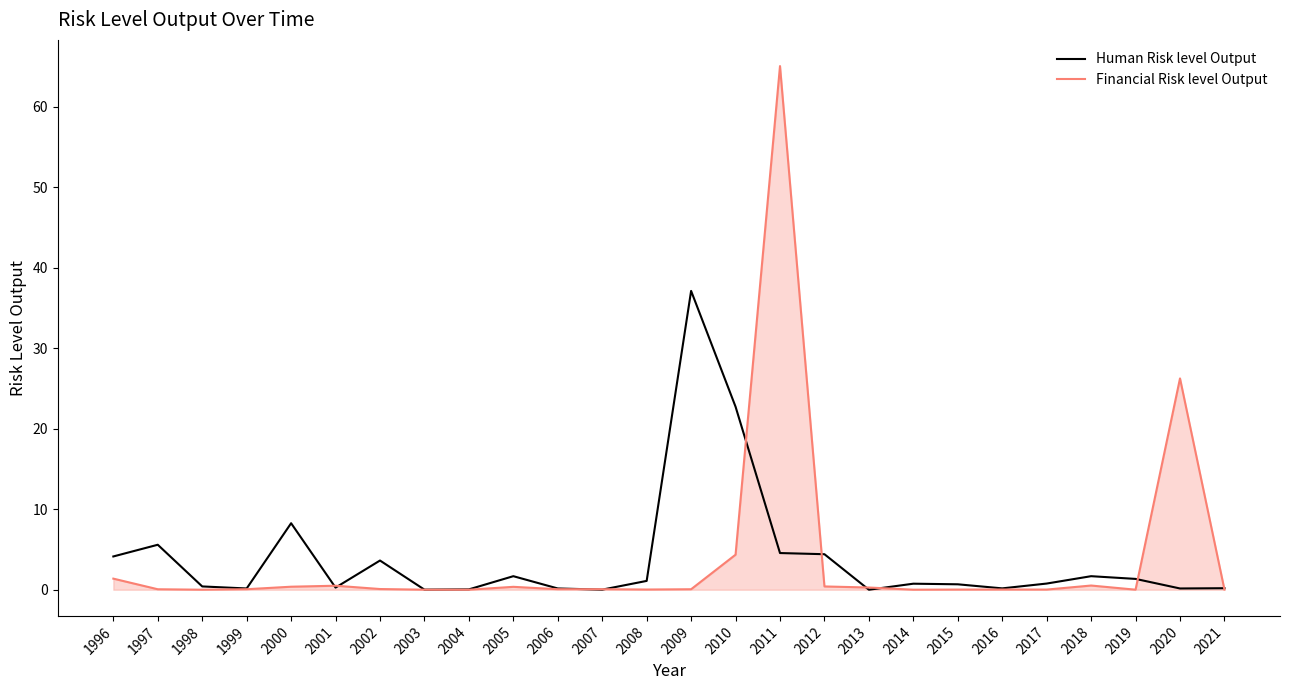

Which label corresponds to the largest value in the chart?

2011